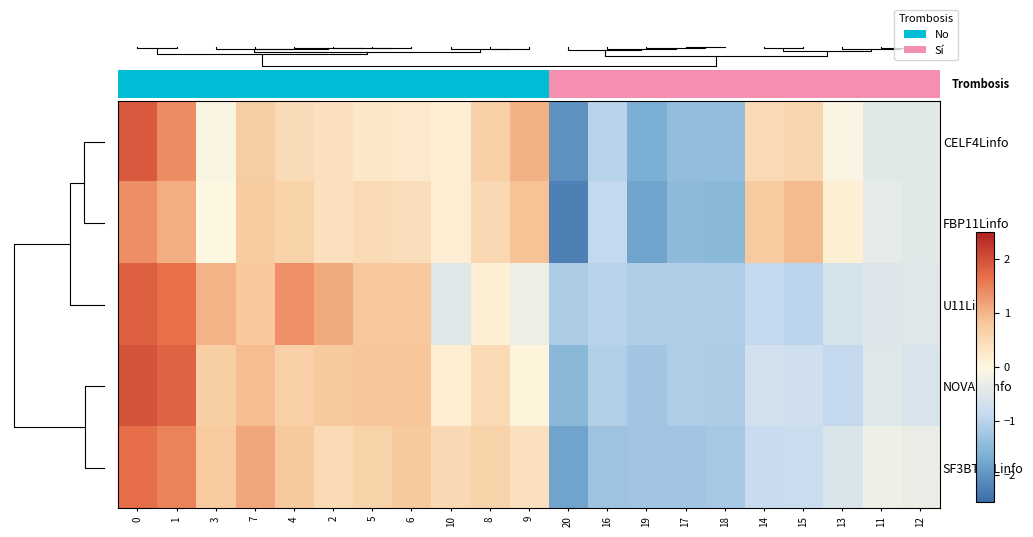

Is it true that U11Linfo equals 0.7 at 2?

False